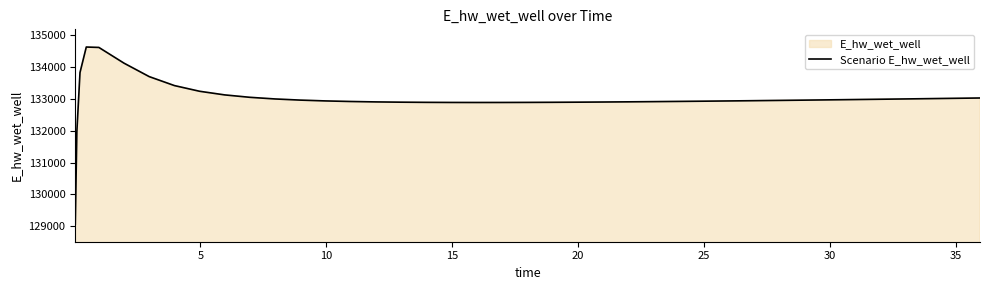

What is the smallest value displayed?

129072.2